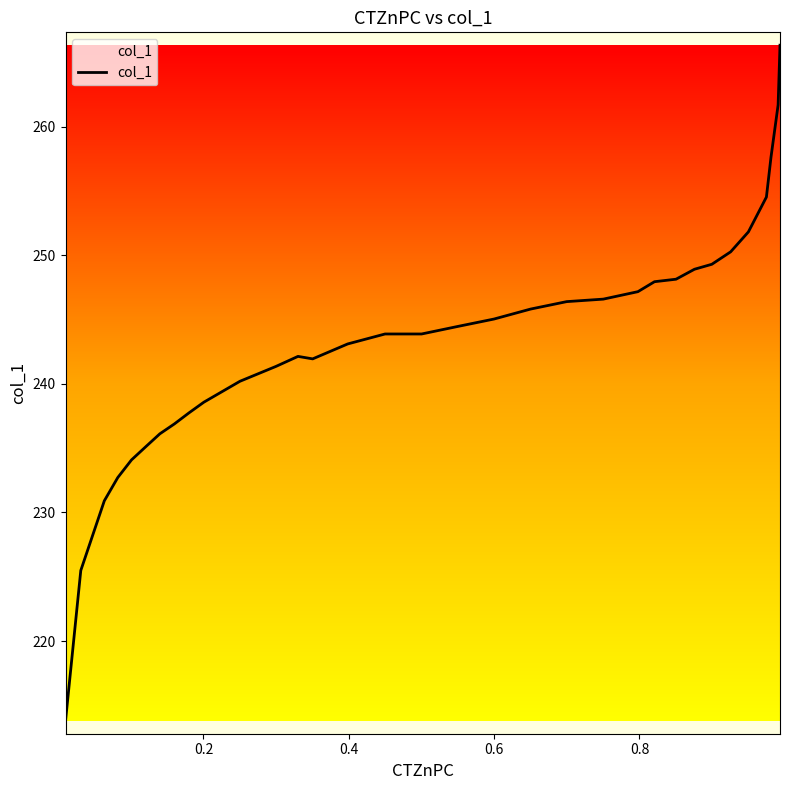

What is the maximum value shown in the chart?

266.3